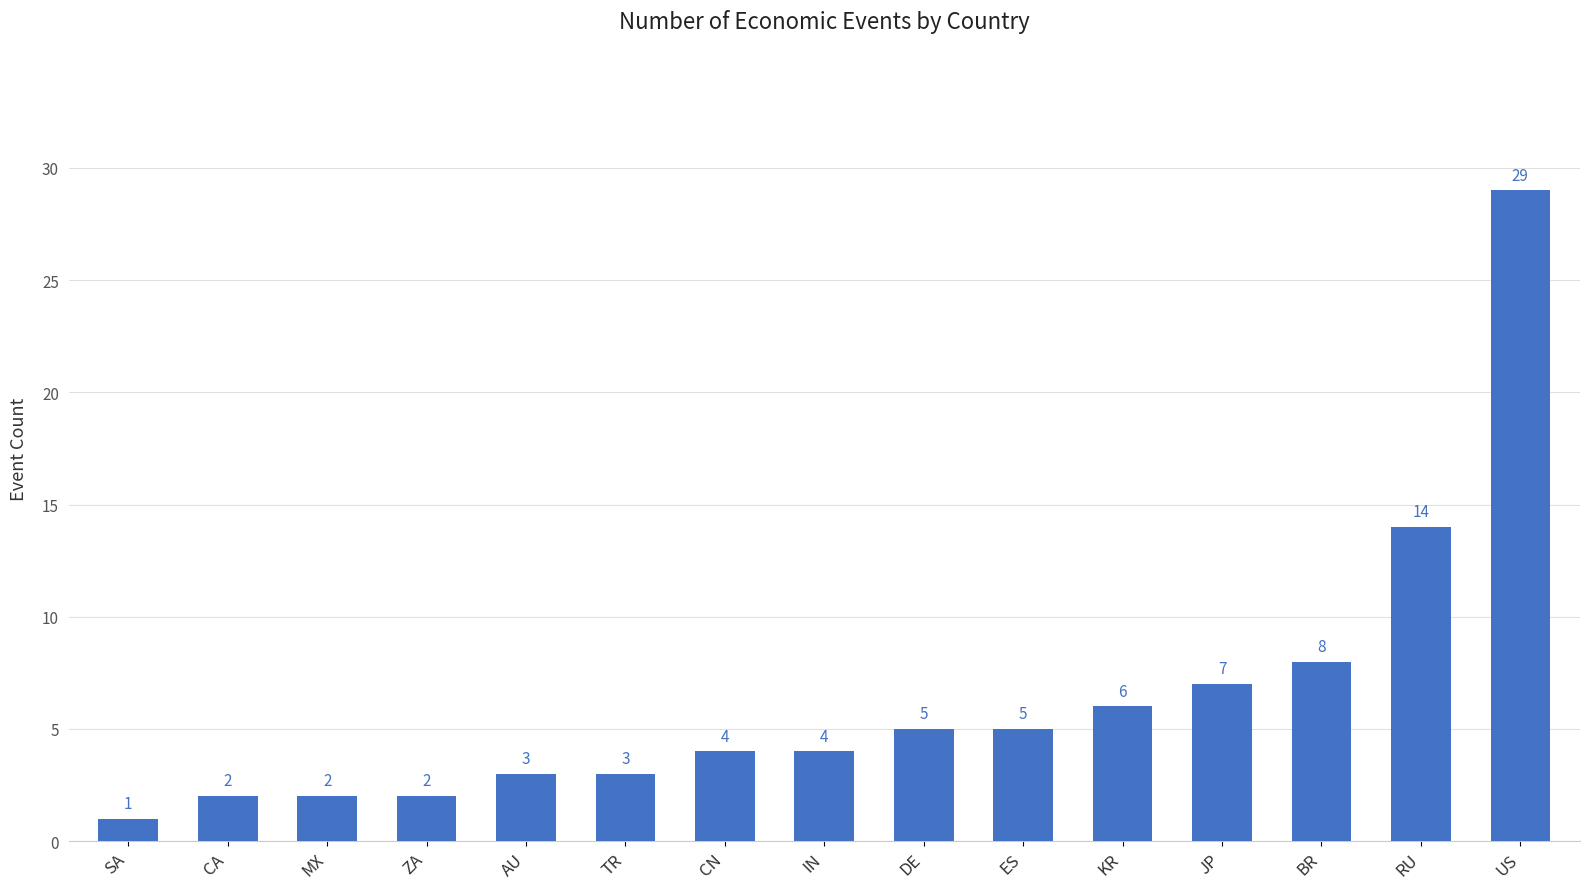

Which label corresponds to the largest value in the chart?

US